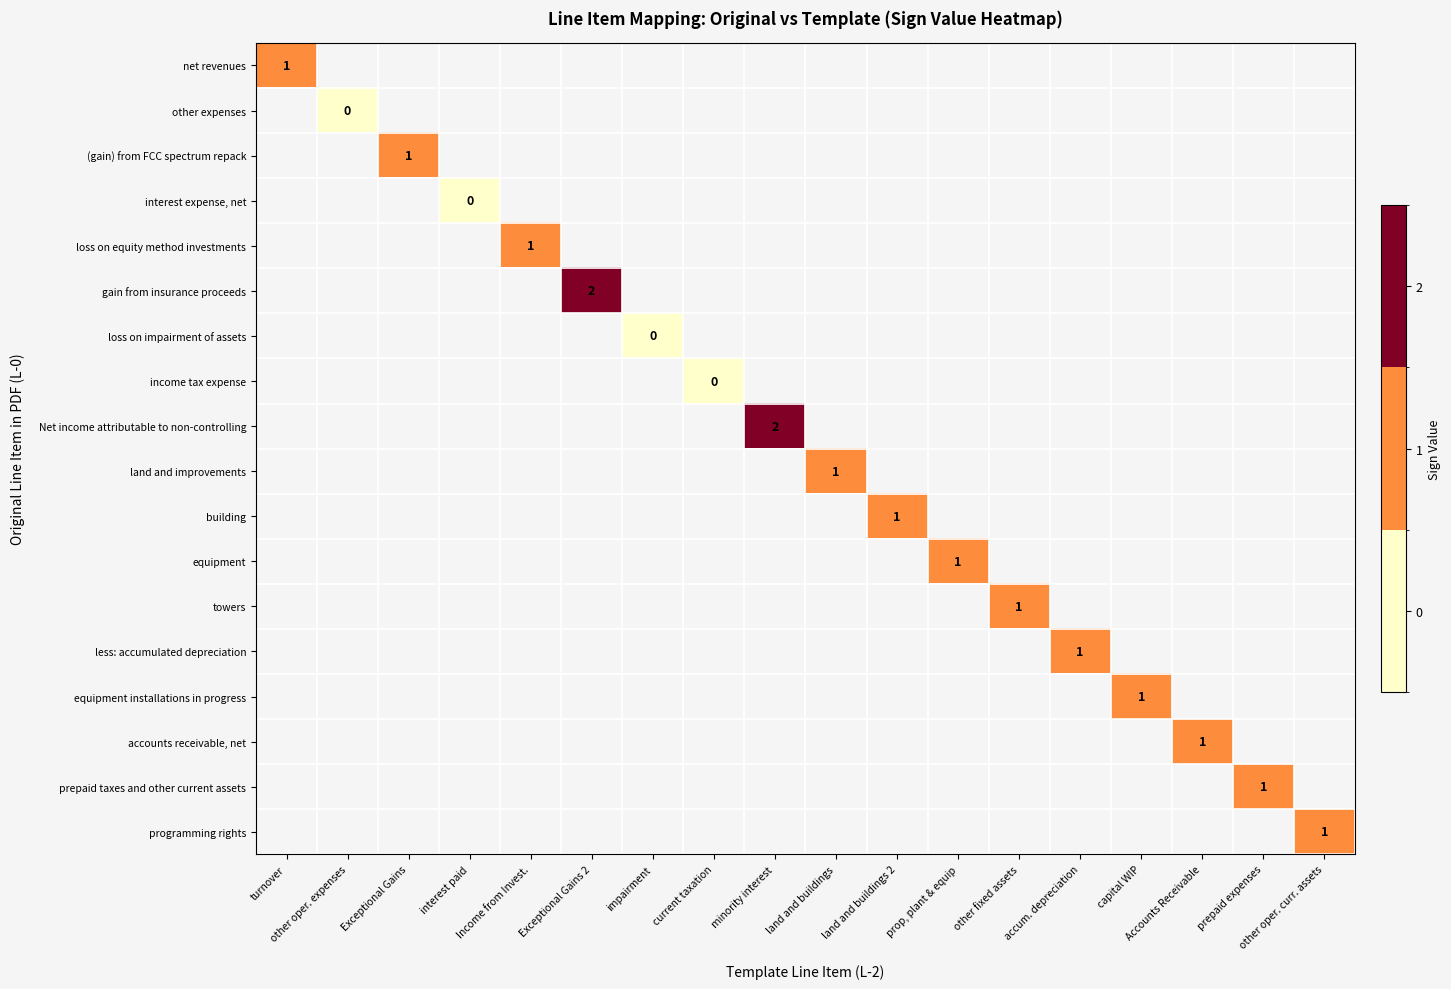

At how many categories does at least one series exceed 0?

14